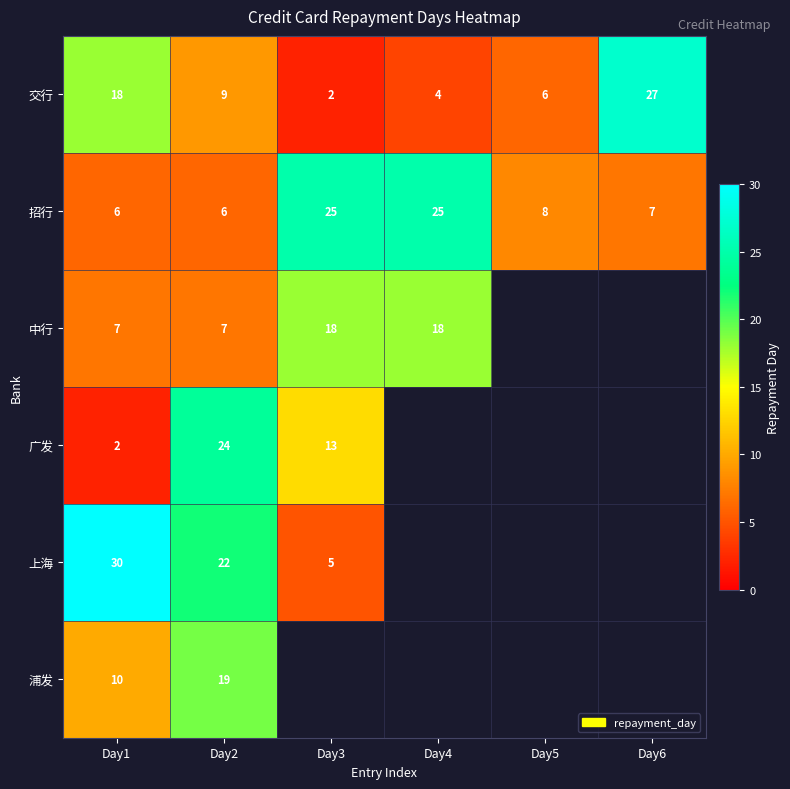

What is the sum of all 招行 values?

77